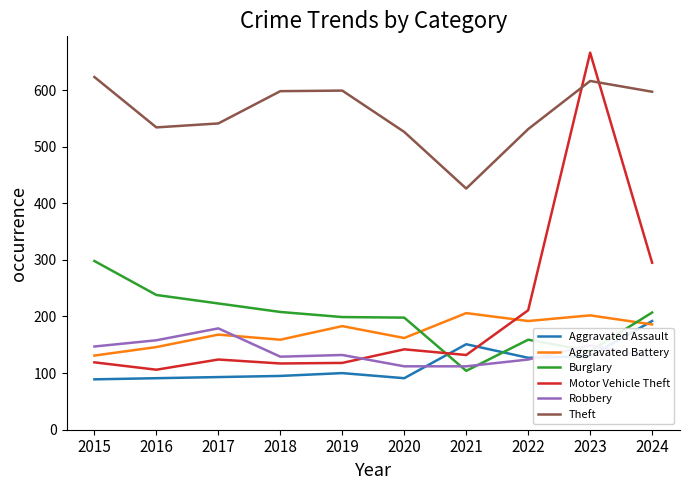

Read the Robbery value at 2015.

147